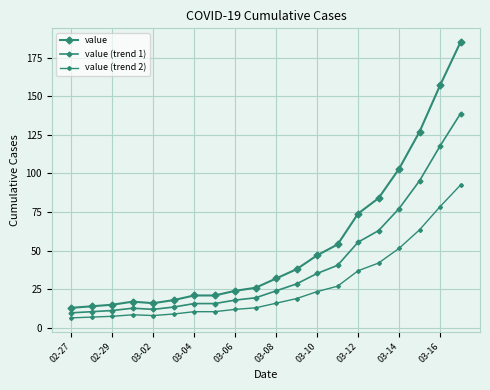

How many series are shown in this chart?

3